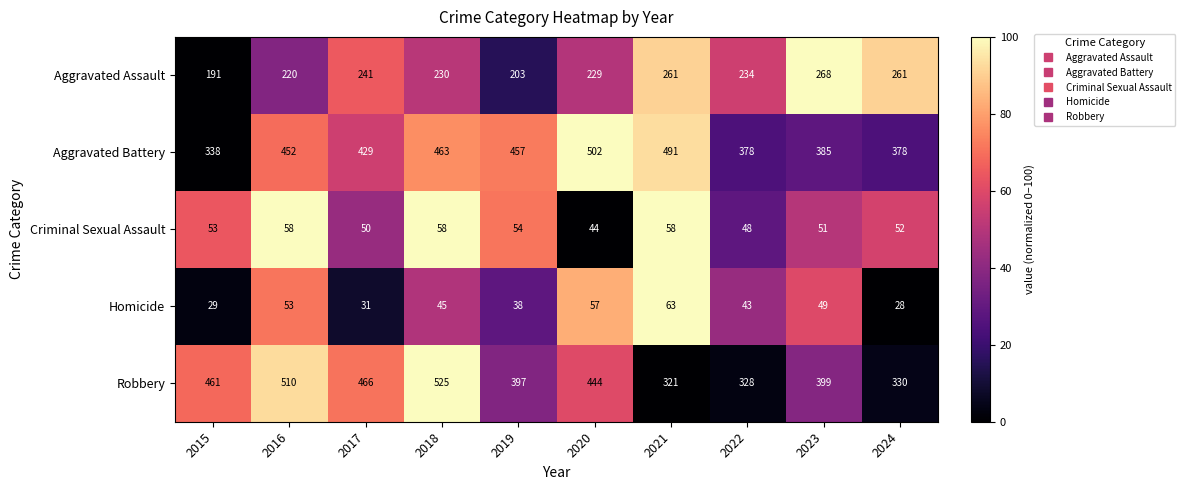

What is the difference between the highest and lowest values at 2023?

350